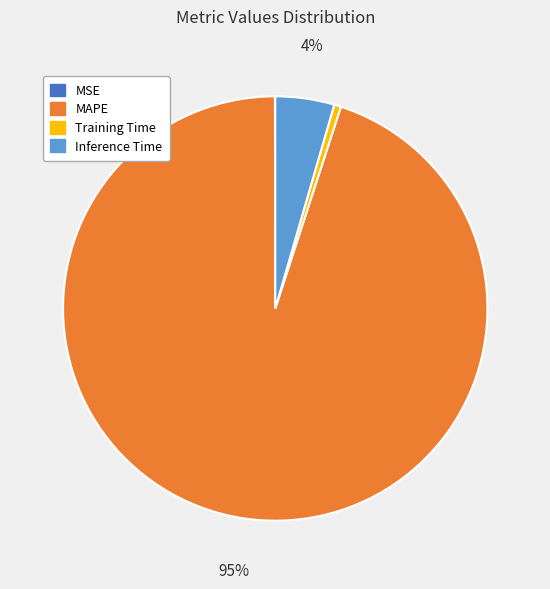

Combined, do Training Time and MAPE account for over 50%?

Yes